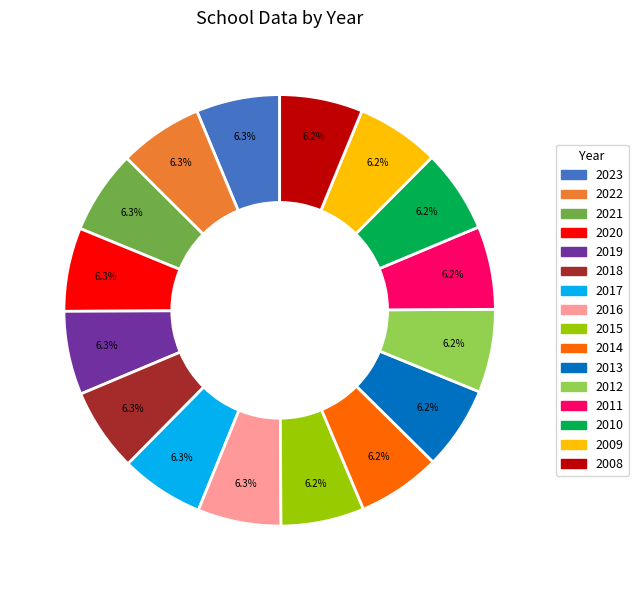

To the nearest percent, what is the average slice percentage?

6%